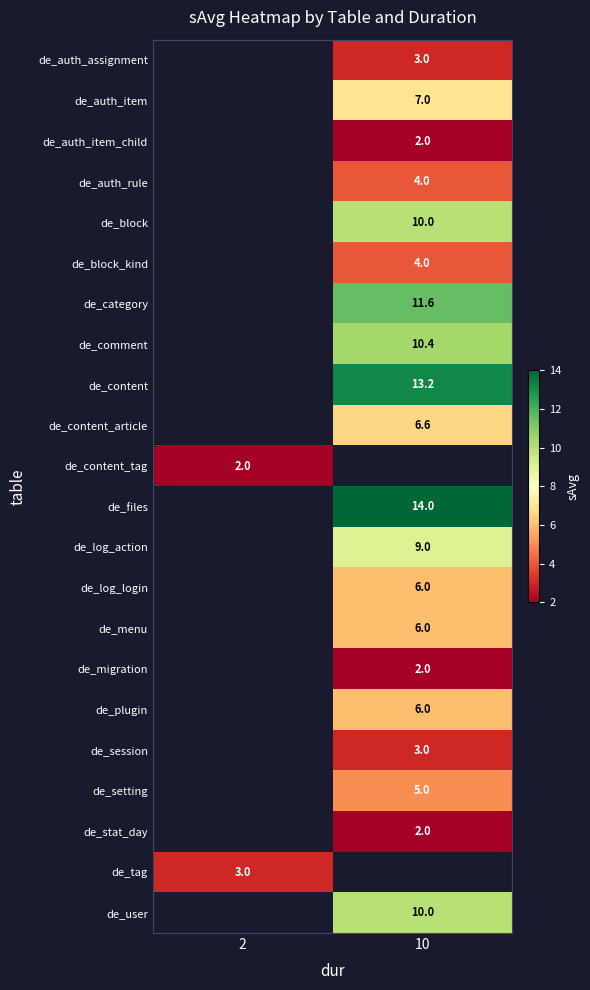

What is the maximum value shown in the chart?

14.0